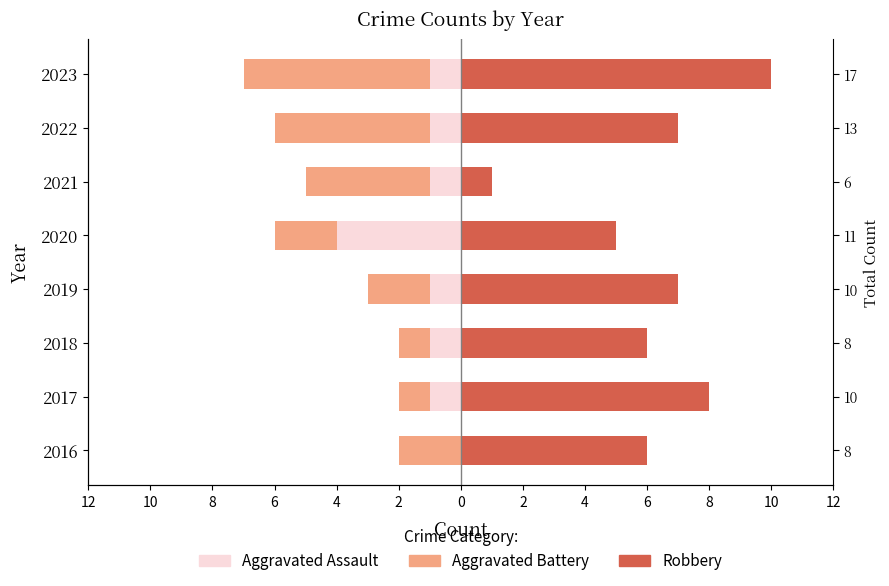

What is the difference between the maximum and minimum values in the Aggravated Battery series?

5